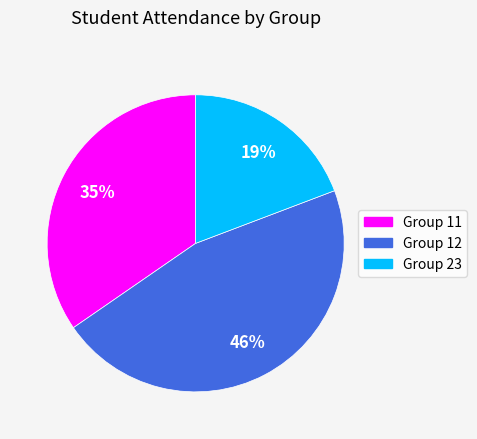

The Group 12 slice represents 58% of the pie. True or false?

False